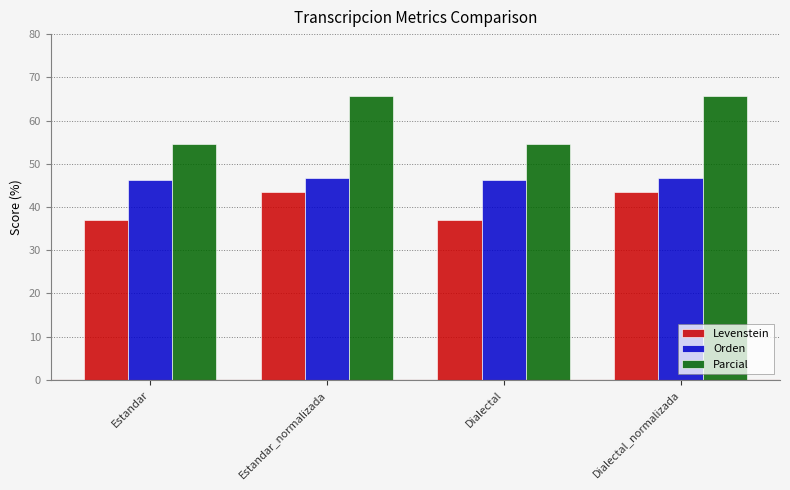

What is the greatest value displayed?

65.6